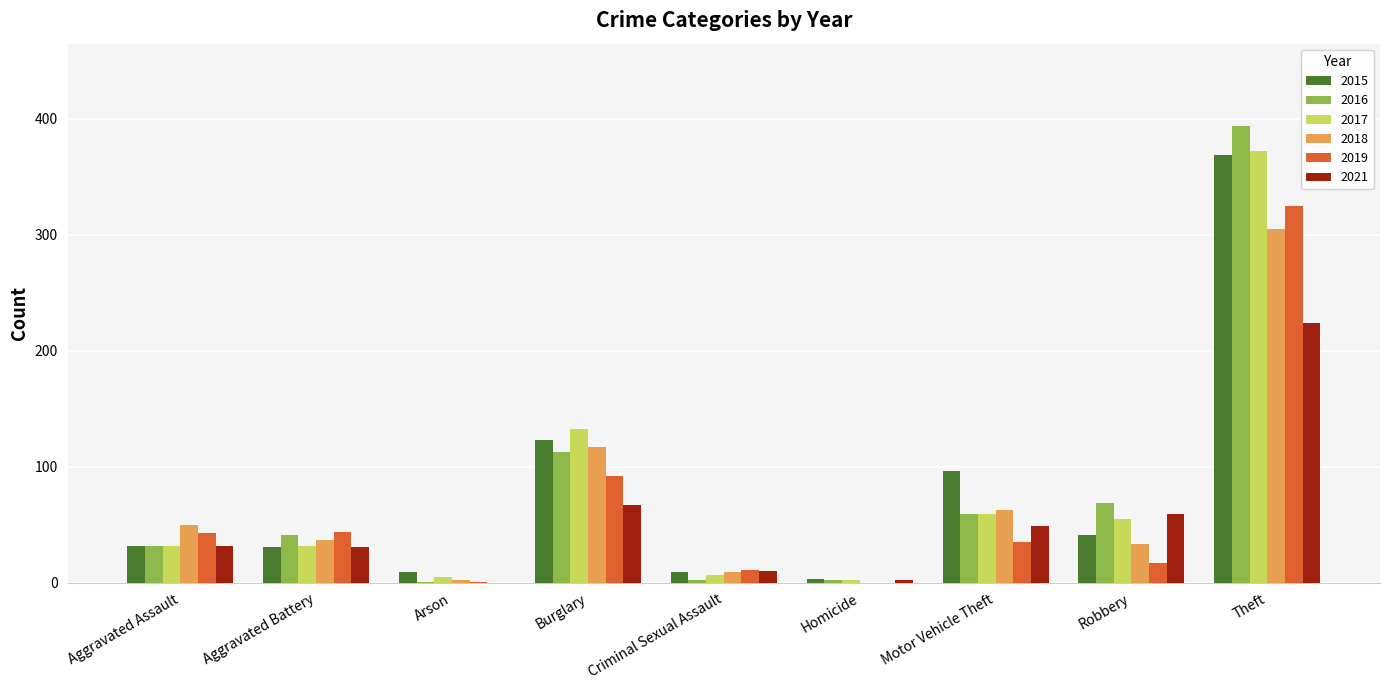

Which series changed the most between Aggravated Assault and Arson?

2018